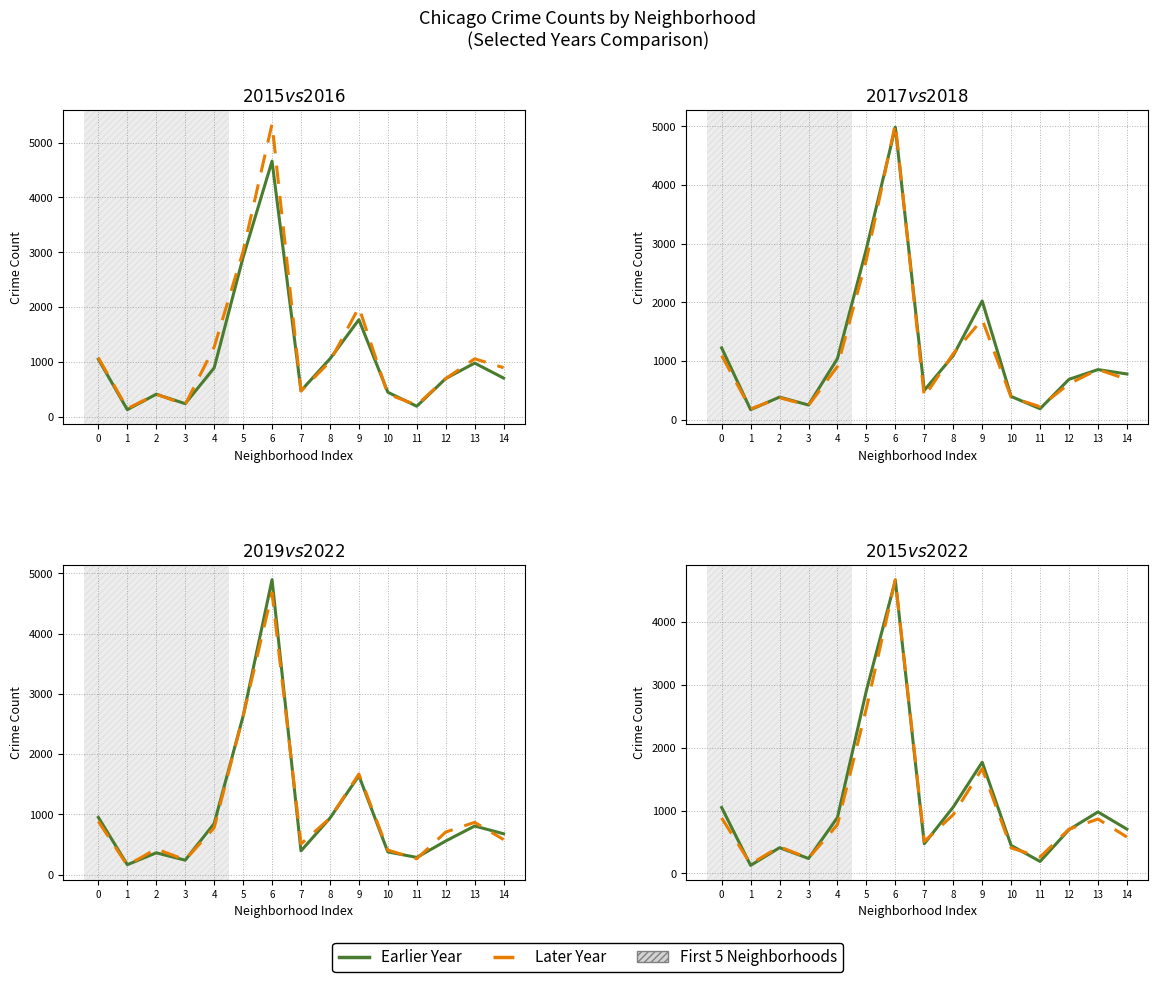

What is the sum of the 2015 (Solid) values at 0 and 10?

1495